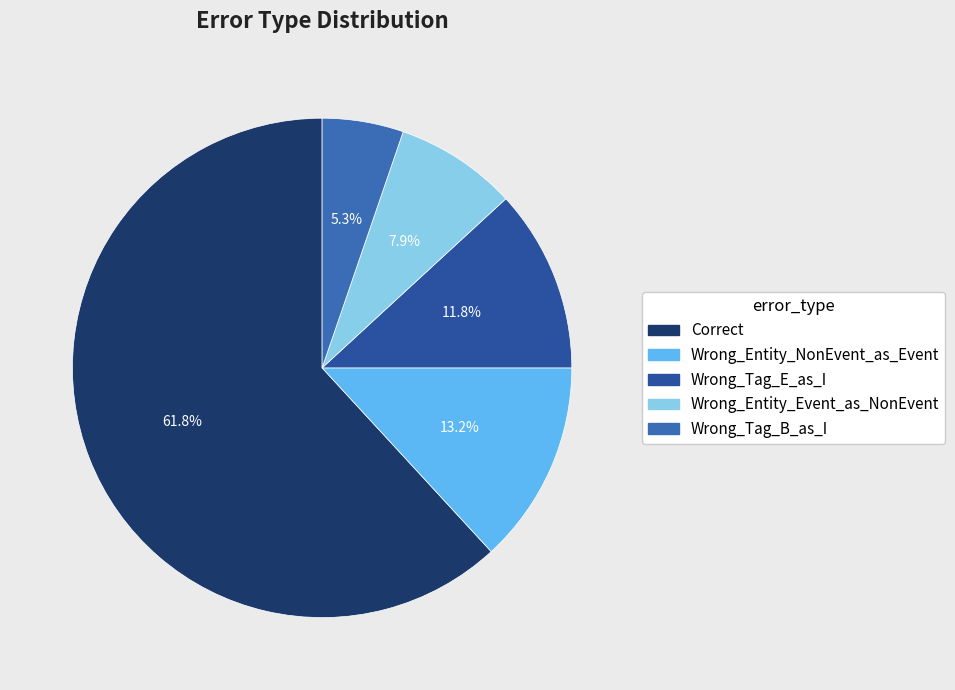

Does Wrong_Entity_Event_as_NonEvent account for over 50% of the chart?

No